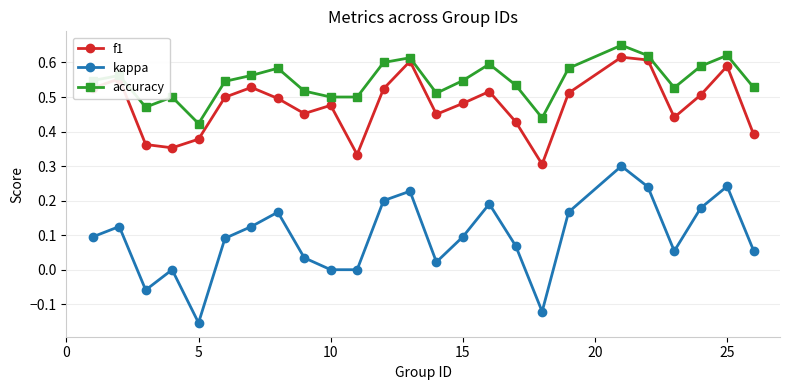

Which series has the widest spread of values?

kappa